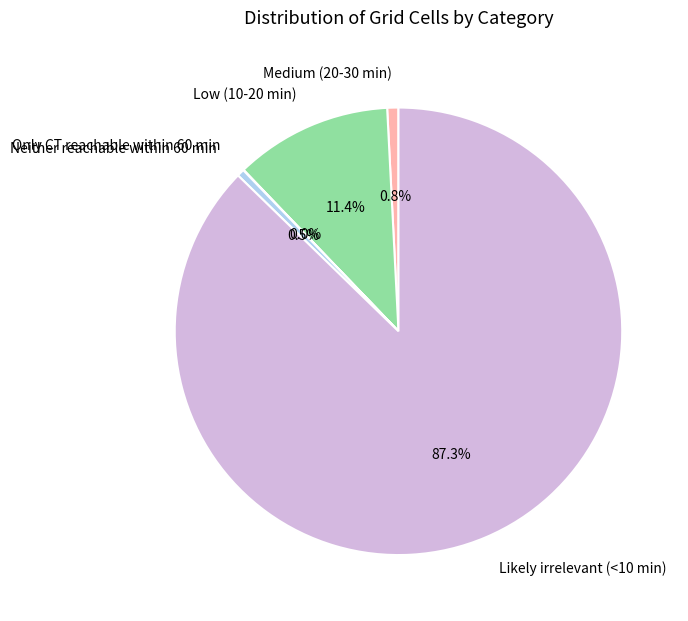

Is there any slice that represents more than half of the pie?

Yes